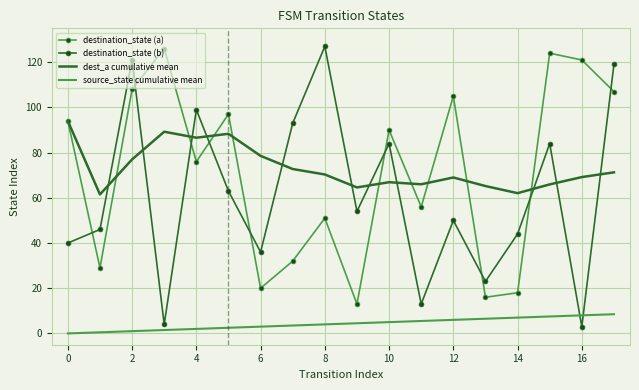

What is the minimum value for destination_state (b)?

3.0